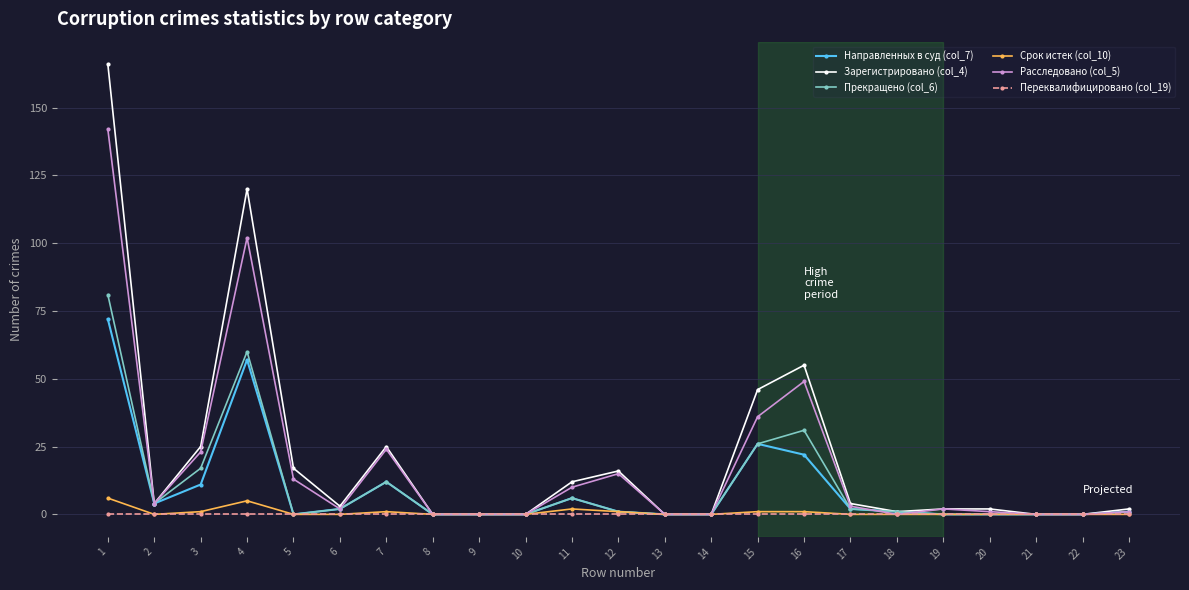

How many lines are shown in the chart?

6